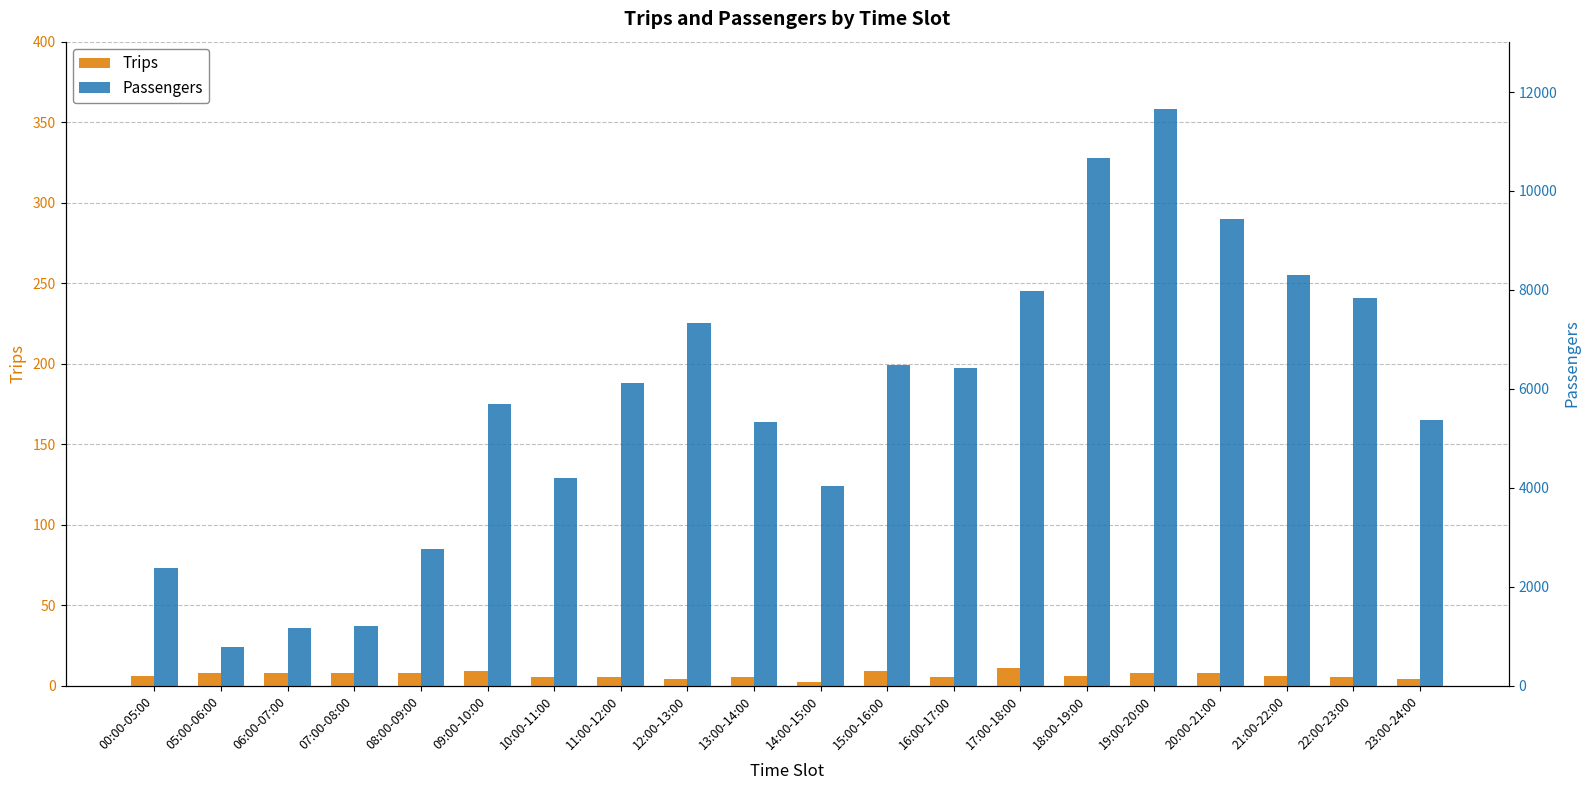

Reading right to left, extract all data points from this chart.

Trips: 23:00-24:00=4	22:00-23:00=5	21:00-22:00=6	20:00-21:00=8	19:00-20:00=8	18:00-19:00=6	17:00-18:00=11	16:00-17:00=5	15:00-16:00=9	14:00-15:00=2	13:00-14:00=5	12:00-13:00=4	11:00-12:00=5	10:00-11:00=5	09:00-10:00=9	08:00-09:00=8	07:00-08:00=8	06:00-07:00=8	05:00-06:00=8	00:00-05:00=6
Passengers: 23:00-24:00=165	22:00-23:00=241	21:00-22:00=255	20:00-21:00=290	19:00-20:00=358	18:00-19:00=328	17:00-18:00=245	16:00-17:00=197	15:00-16:00=199	14:00-15:00=124	13:00-14:00=164	12:00-13:00=225	11:00-12:00=188	10:00-11:00=129	09:00-10:00=175	08:00-09:00=85	07:00-08:00=37	06:00-07:00=36	05:00-06:00=24	00:00-05:00=73